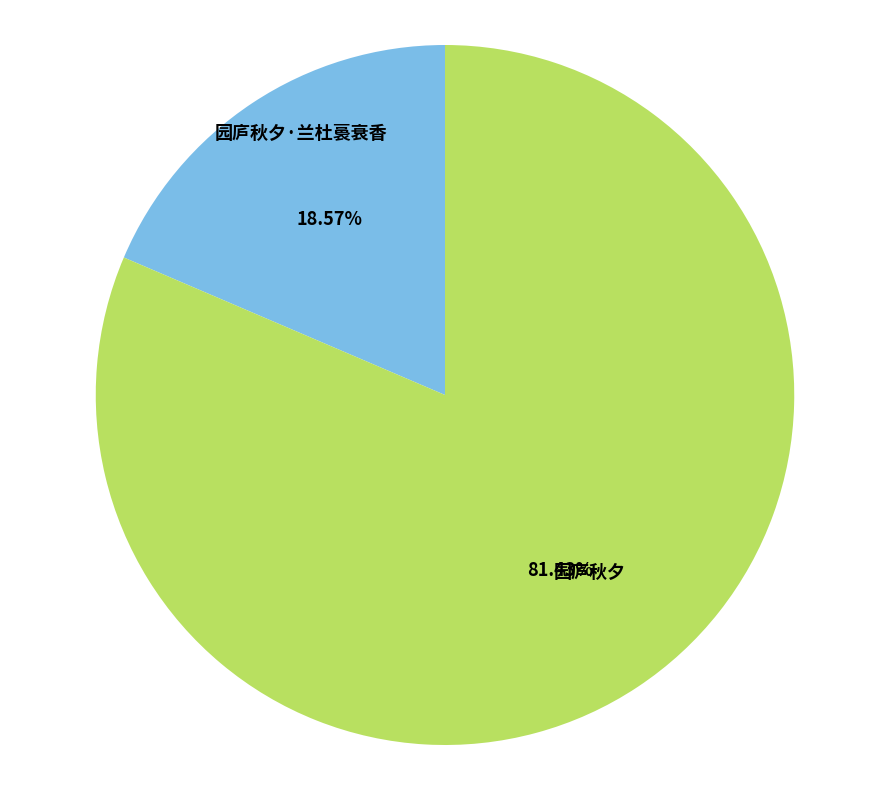

How many slices are in this pie chart?

2